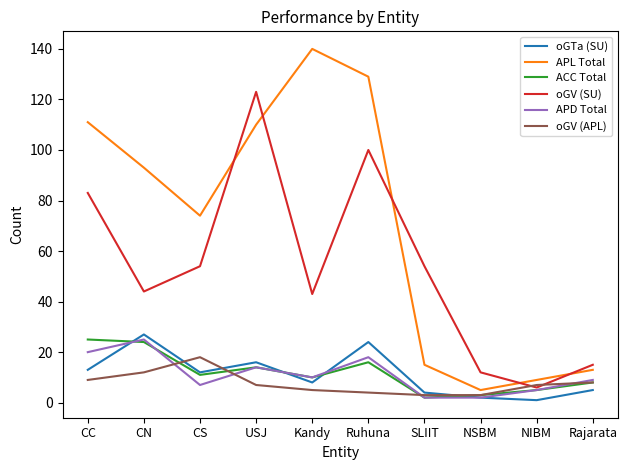

After their last crossing, which series has the higher values: oGV (APL) or oGTa (SU)?

oGV (APL)